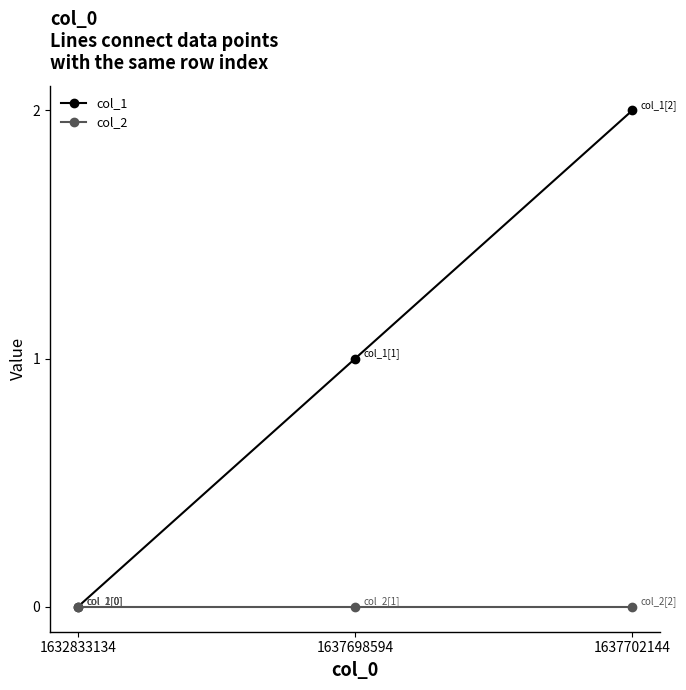

Rank the categories by col_1 value from lowest to highest.

1632833134, 1637698594, 1637702144